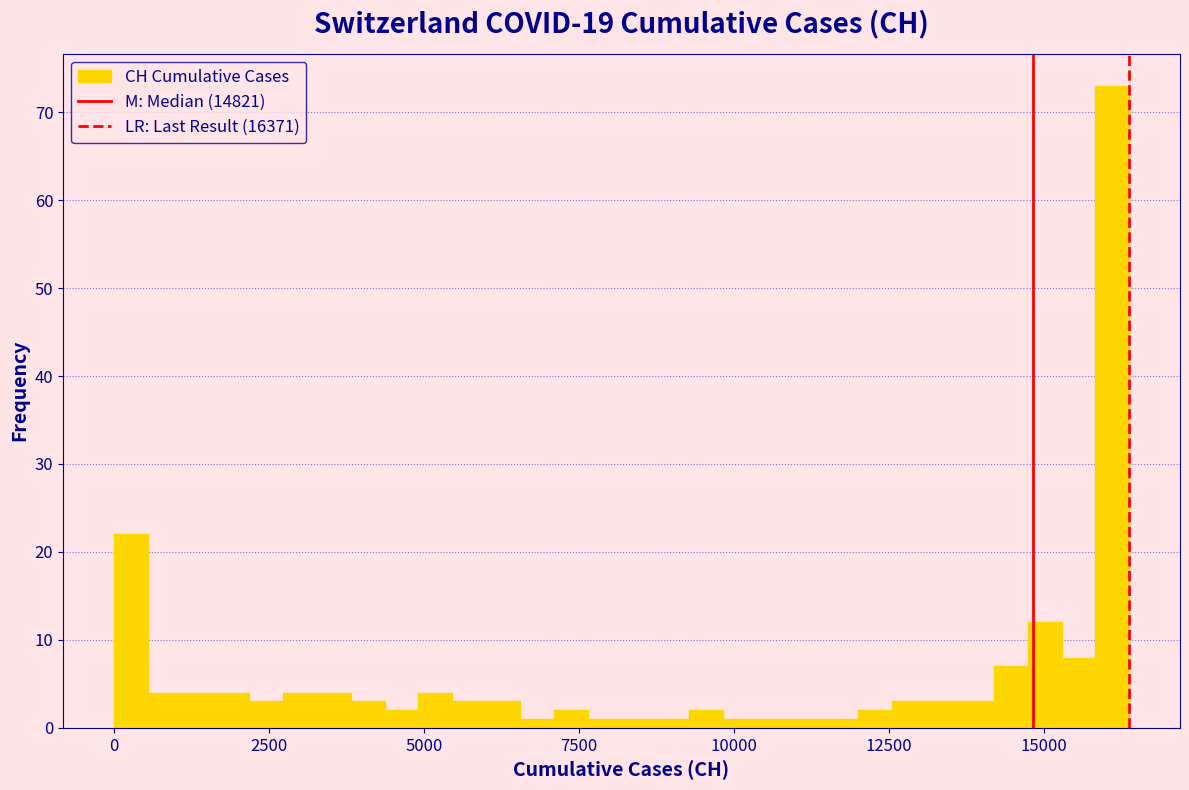

Read against the x-axis, roughly where is the centre of the tallest bar?

16000